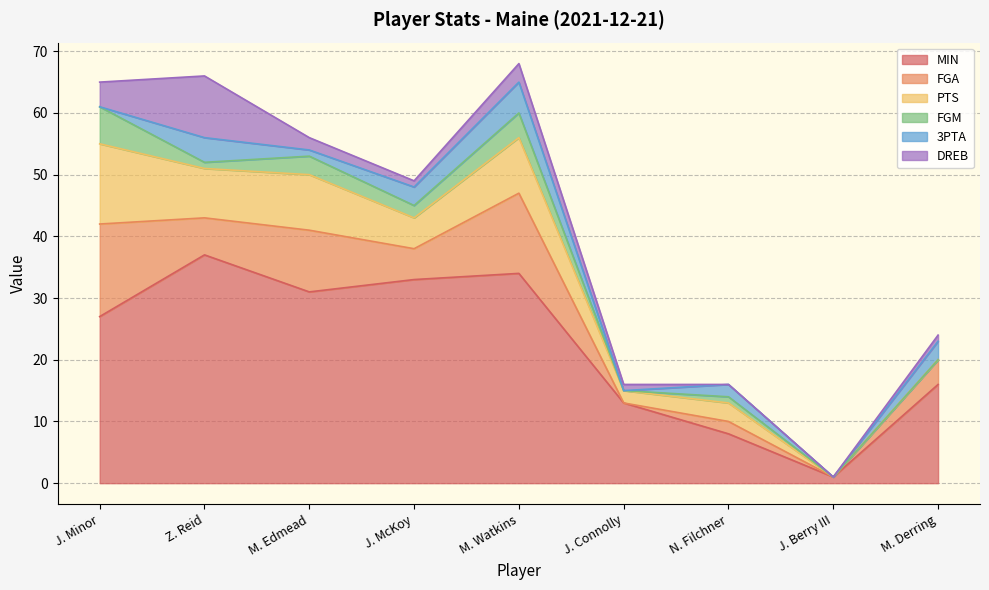

Where is the first local minimum for MIN?

M. Edmead